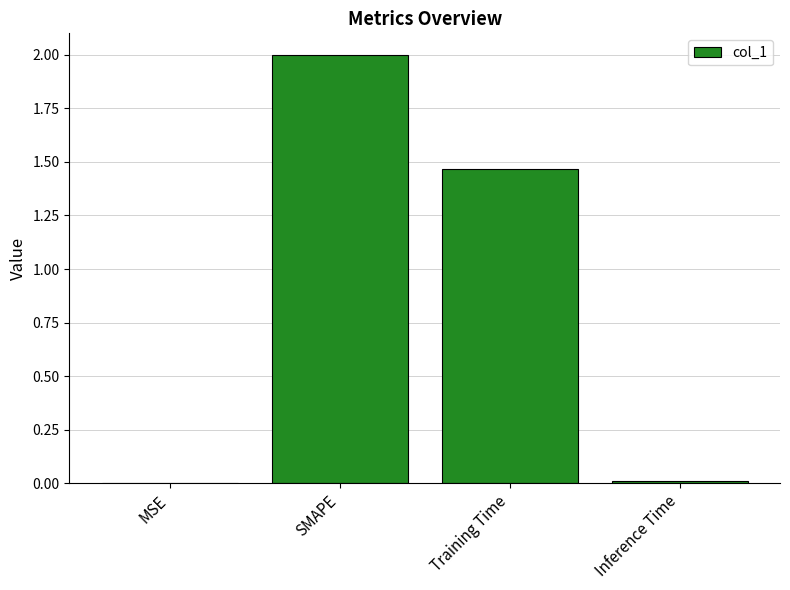

Which label corresponds to the largest value in the chart?

SMAPE